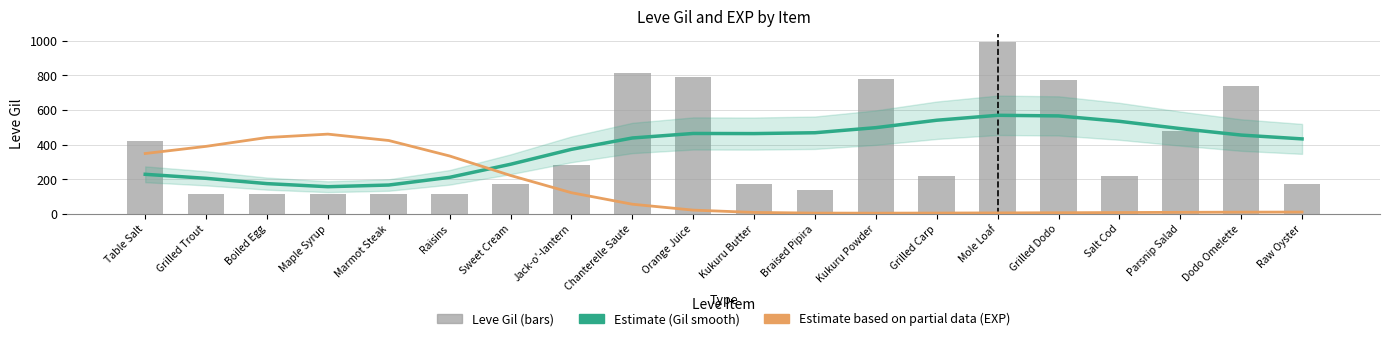

Which series changed the most between Grilled Carp and Parsnip Salad?

Leve Gil